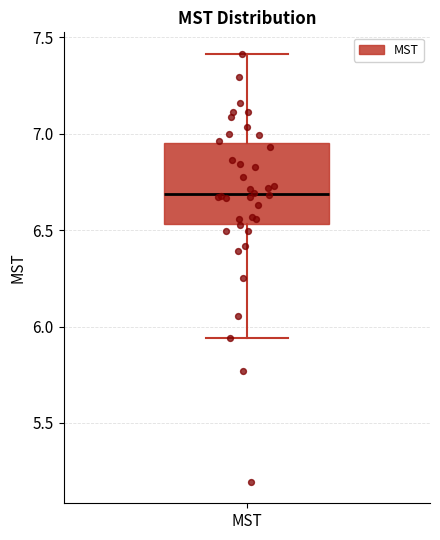

Transcribe this box plot: give where the median line is, the range the box spans, and where the two whiskers end, as read against the y-axis. The values are not printed on the chart, so give them approximately, as read against the axis.

median 6.70, box 6.55 to 6.95, whiskers 5.95 to 7.40